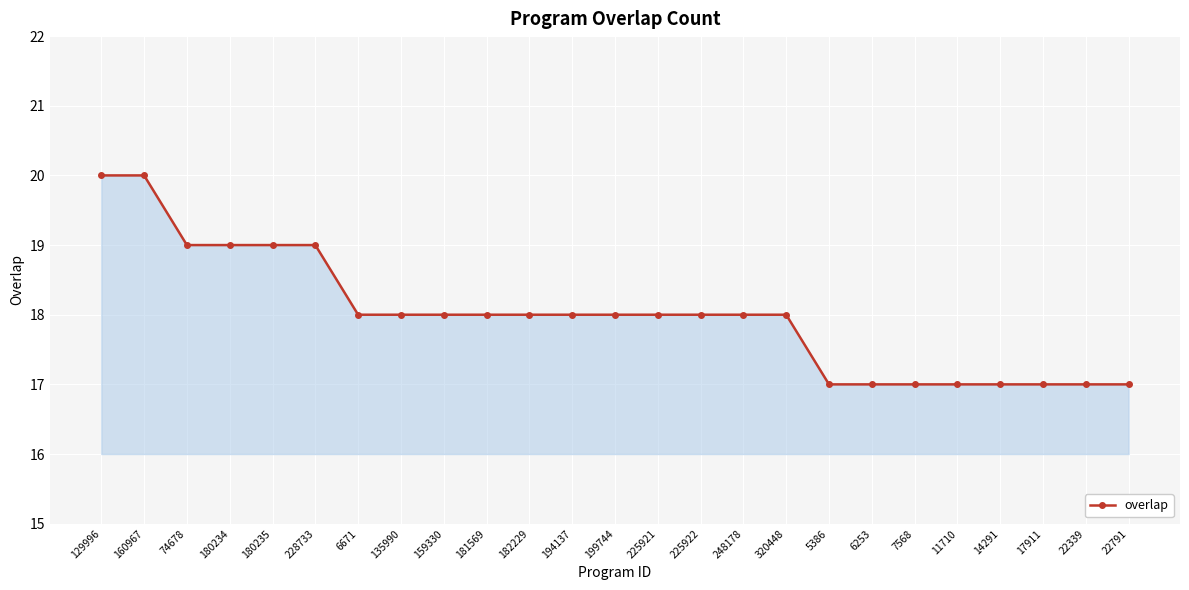

What is the ratio of the value at 180235 to the value at 74678?

1.0